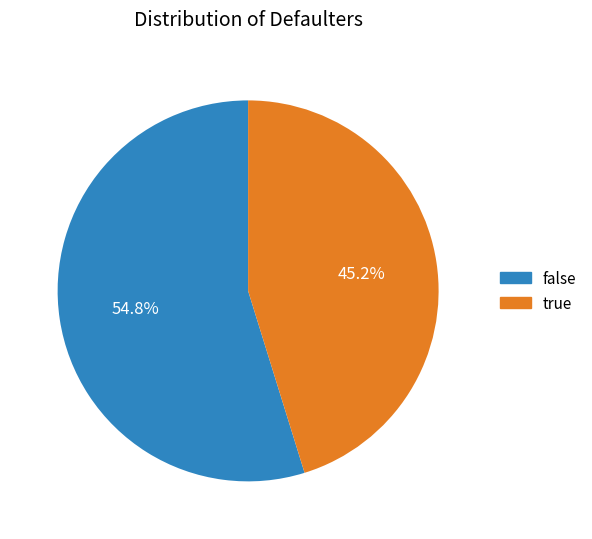

Does any single category account for the majority?

Yes